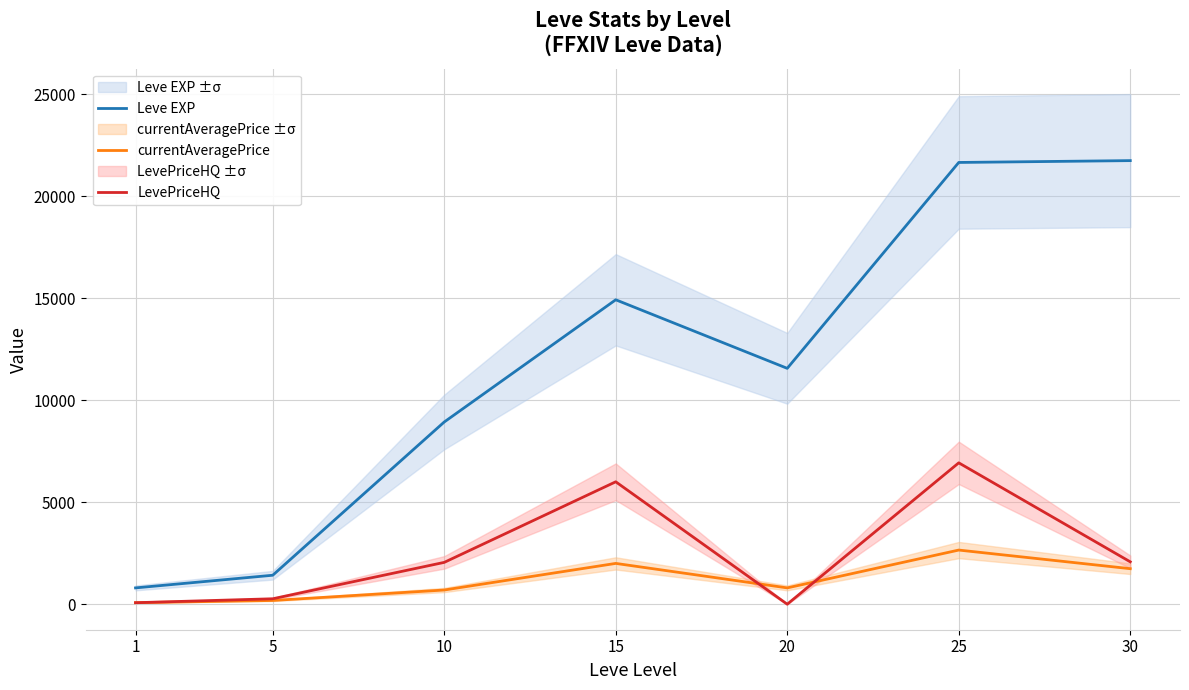

What is the value of the currentAveragePrice point at the 1st from the left?

75.7